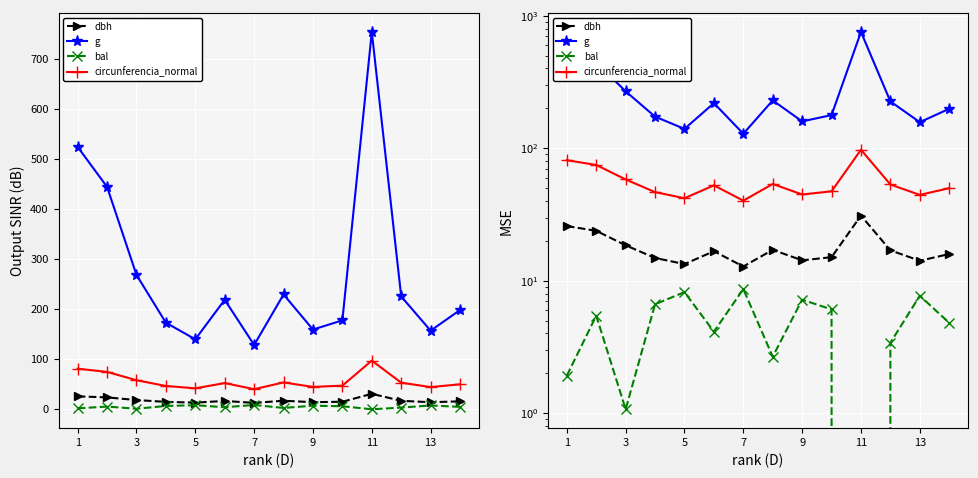

Which series changed the most between 11 and 9?

g